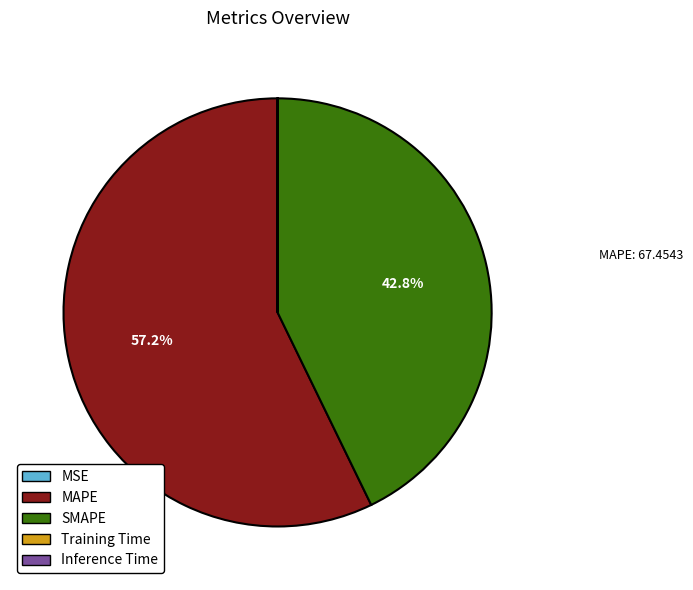

Which category has the biggest portion of the pie?

MAPE